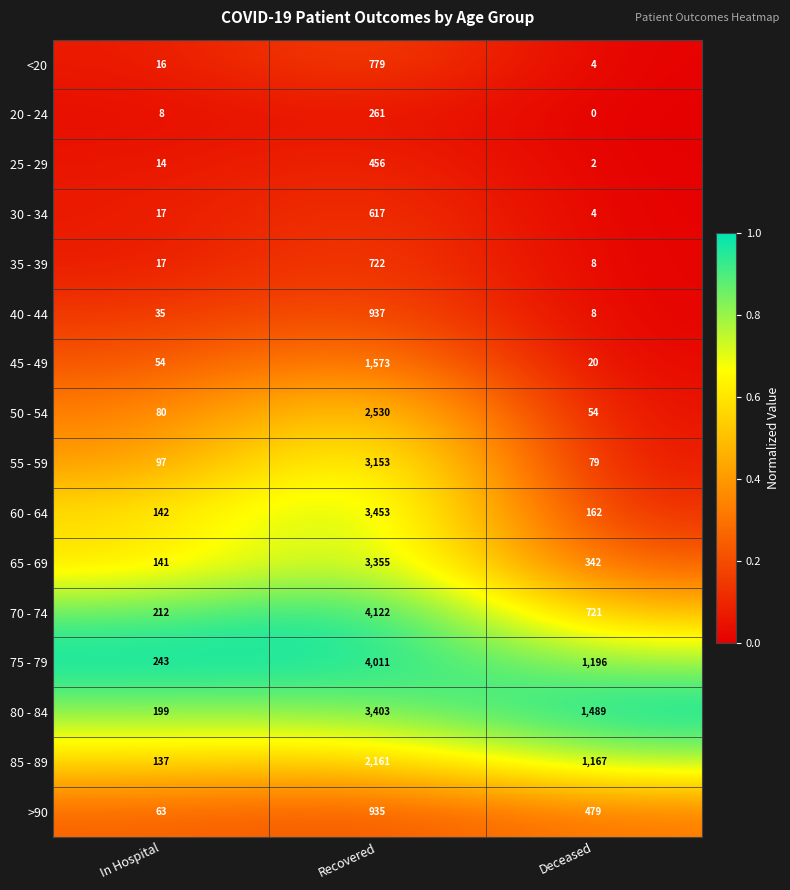

What is the total value across all series at Deceased?

5735